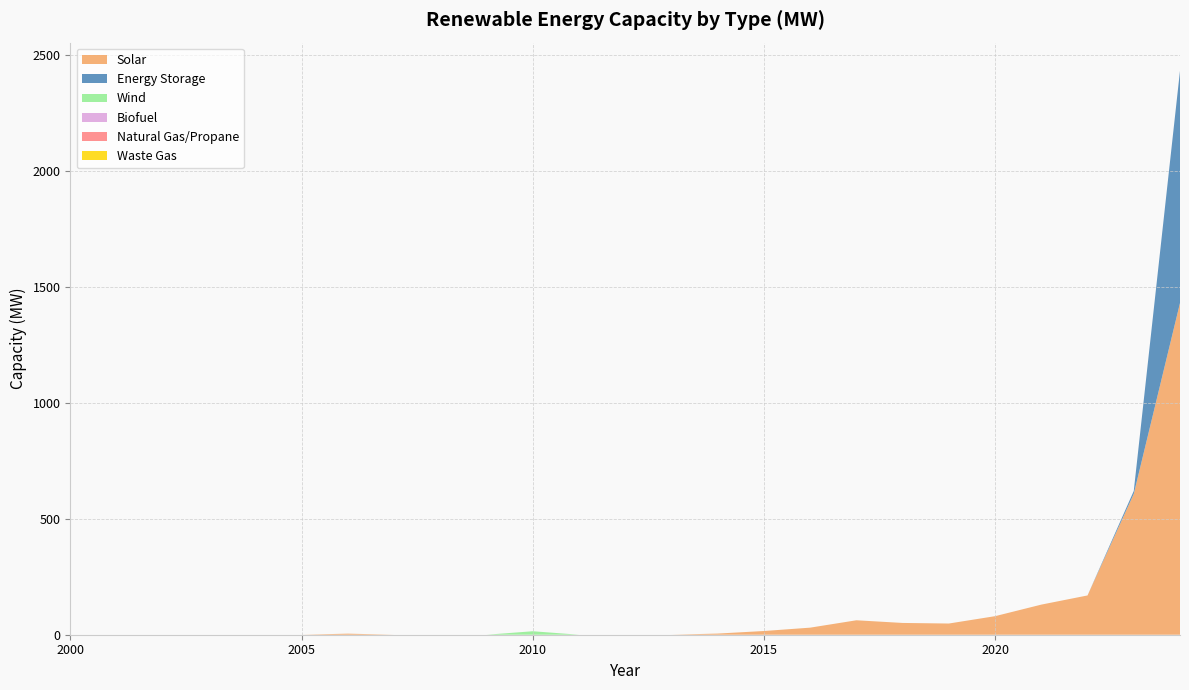

Reading left to right, transcribe all the data shown in this chart.

Solar: 2000=0.0	2001=0.0	2002=0.0	2003=0.0	2004=0.0	2005=0.0	2006=4.6	2007=0.0	2008=0.0	2009=0.0	2010=0.0	2011=0.0	2012=0.0	2013=0.0	2014=5.0	2015=16.0	2016=30.5	2017=62.3	2018=50.8	2019=48.3	2020=80.0	2021=129.8	2022=169.4	2023=607.2	2024=1430.3
Energy Storage: 2000=0.0	2001=0.0	2002=0.0	2003=0.0	2004=0.0	2005=0.0	2006=0.0	2007=0.0	2008=0.0	2009=0.0	2010=0.0	2011=0.0	2012=0.0	2013=0.0	2014=0.0	2015=0.0	2016=0.0	2017=0.0	2018=0.0	2019=0.0	2020=0.0	2021=0.0	2022=0.0	2023=12.7	2024=1001.0
Wind: 2000=0.0	2001=0.0	2002=0.0	2003=0.0	2004=0.0	2005=0.0	2006=0.0	2007=0.0	2008=0.0	2009=0.0	2010=15.0	2011=0.0	2012=0.0	2013=0.0	2014=0.0	2015=0.0	2016=0.0	2017=0.0	2018=0.0	2019=0.0	2020=0.0	2021=0.0	2022=0.0	2023=0.0	2024=0.0
Biofuel: 2000=0.0	2001=0.0	2002=0.0	2003=0.0	2004=0.0	2005=0.0	2006=0.0	2007=0.0	2008=0.0	2009=0.0	2010=0.0	2011=0.0	2012=0.0	2013=0.0	2014=0.0	2015=0.0	2016=0.0	2017=0.0	2018=0.0	2019=0.0	2020=0.0	2021=0.0	2022=0.0	2023=0.0	2024=0.0
Natural Gas/Propane: 2000=0.0	2001=0.0	2002=0.0	2003=0.0	2004=0.0	2005=0.0	2006=0.0	2007=0.0	2008=0.0	2009=0.0	2010=0.0	2011=0.0	2012=0.0	2013=0.0	2014=0.0	2015=0.0	2016=0.0	2017=0.0	2018=0.0	2019=0.0	2020=0.0	2021=0.0	2022=0.0	2023=0.0	2024=0.0
Waste Gas: 2000=0.0	2001=0.0	2002=0.0	2003=0.0	2004=0.0	2005=0.0	2006=0.0	2007=0.0	2008=0.0	2009=0.0	2010=0.0	2011=0.0	2012=0.0	2013=0.0	2014=0.0	2015=0.0	2016=0.0	2017=0.0	2018=0.0	2019=0.0	2020=0.0	2021=0.0	2022=0.0	2023=0.0	2024=0.0